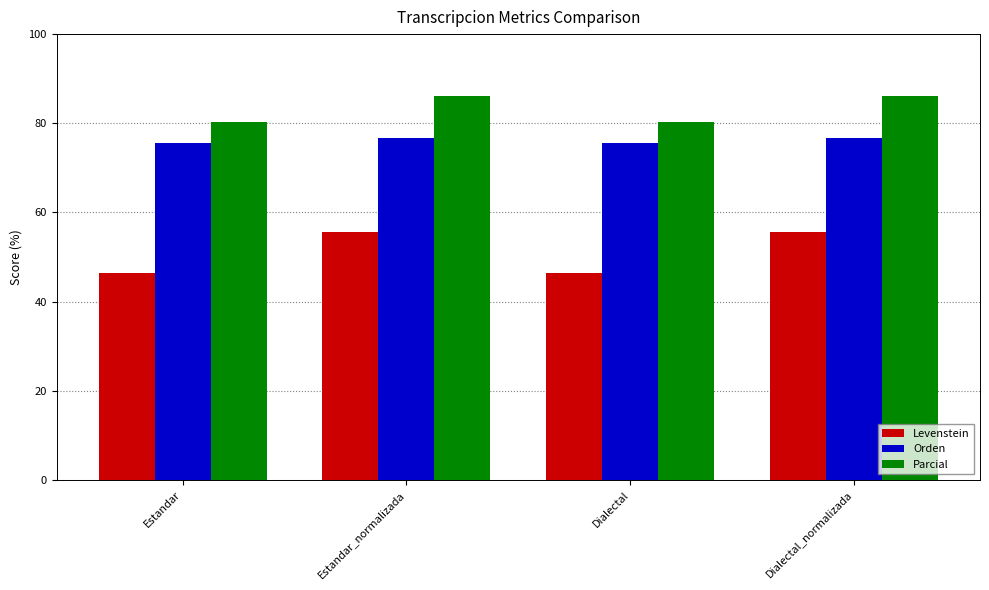

List the series in order of their peak value, highest first.

Parcial, Orden, Levenstein